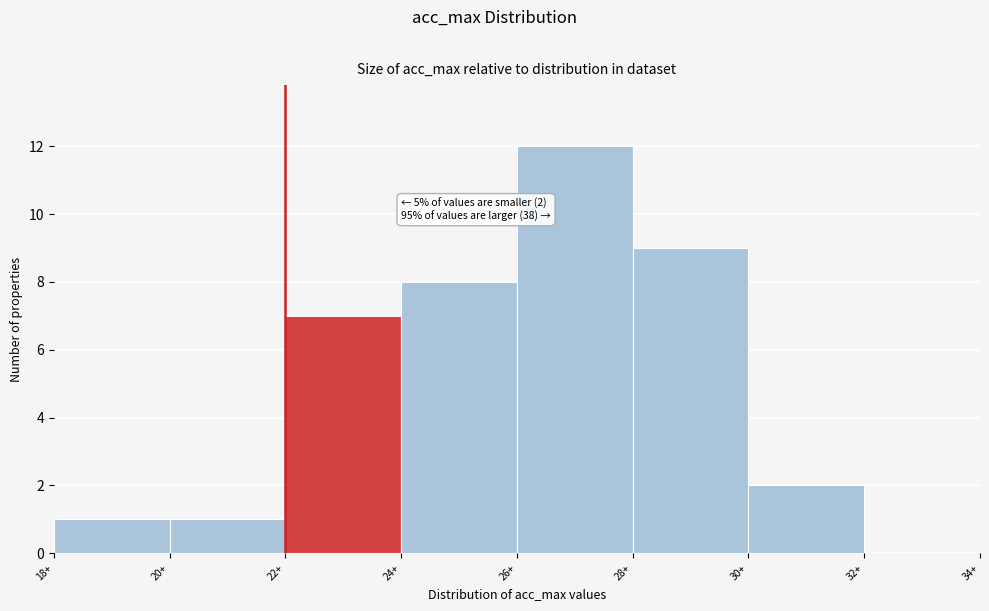

Over which range of the x-axis is the bar tallest?

26 to 28